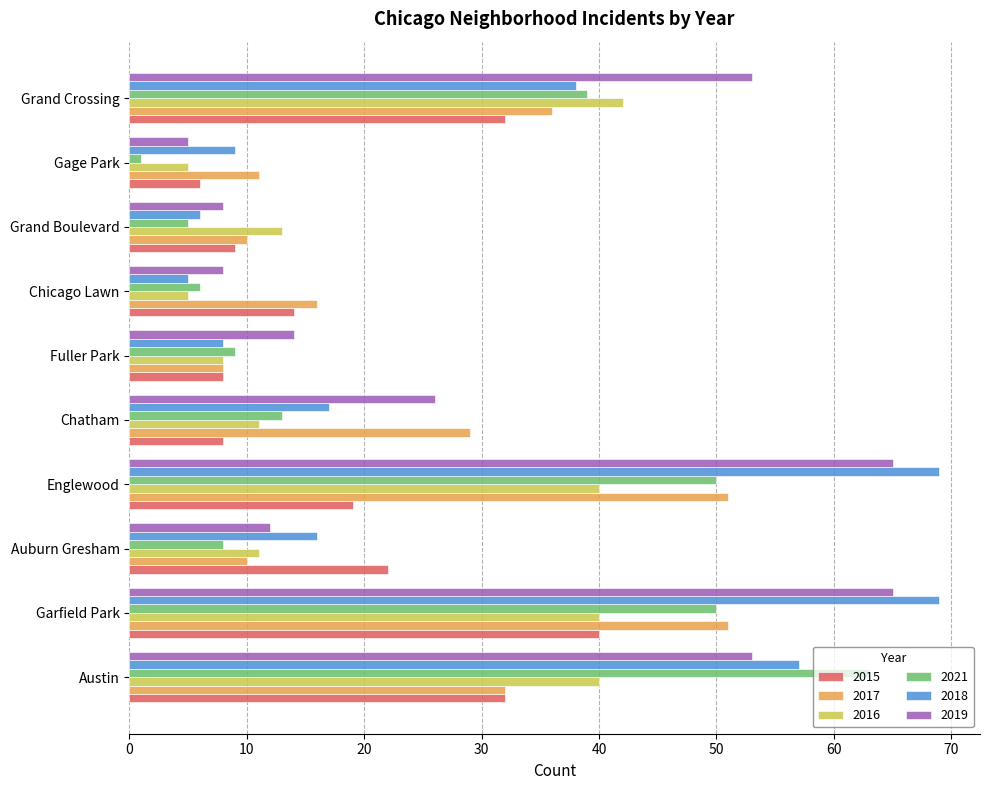

Rank the series by their maximum value, from lowest to highest.

2015, 2016, 2017, 2021, 2019, 2018